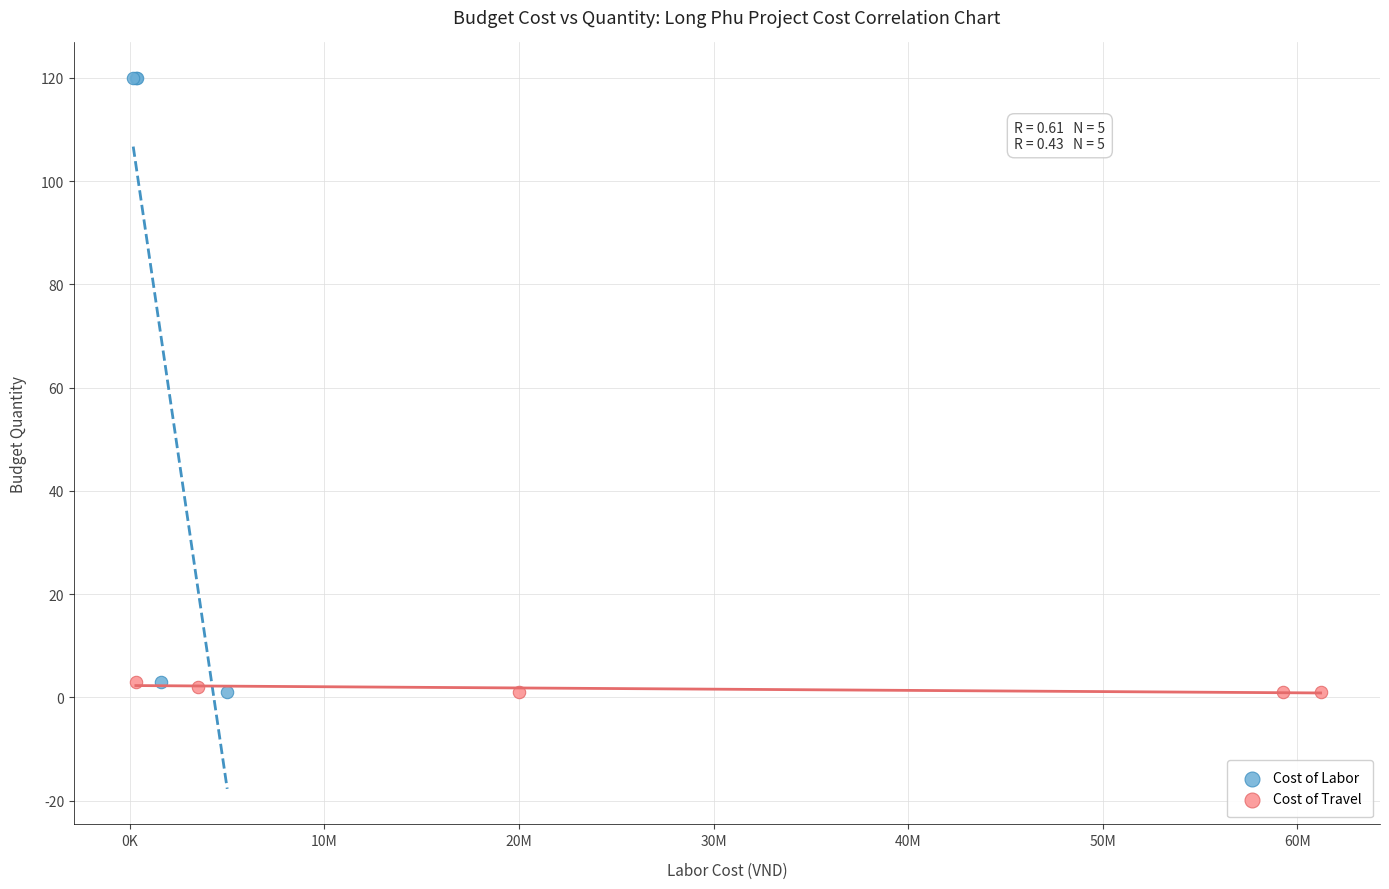

Which series reaches the maximum Y coordinate?

Cost of Labor